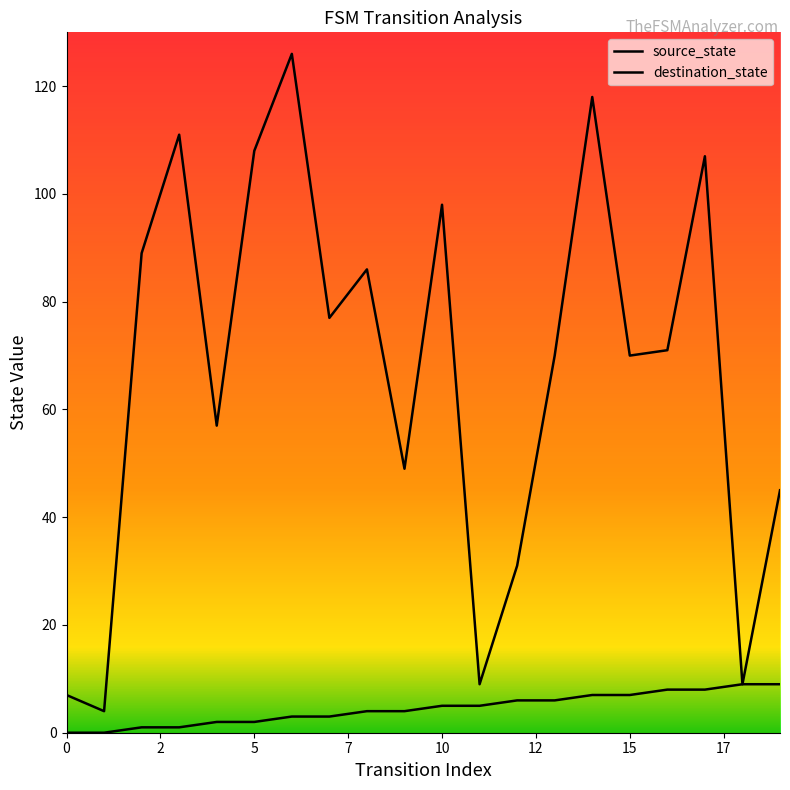

How many data points does each series have?

20